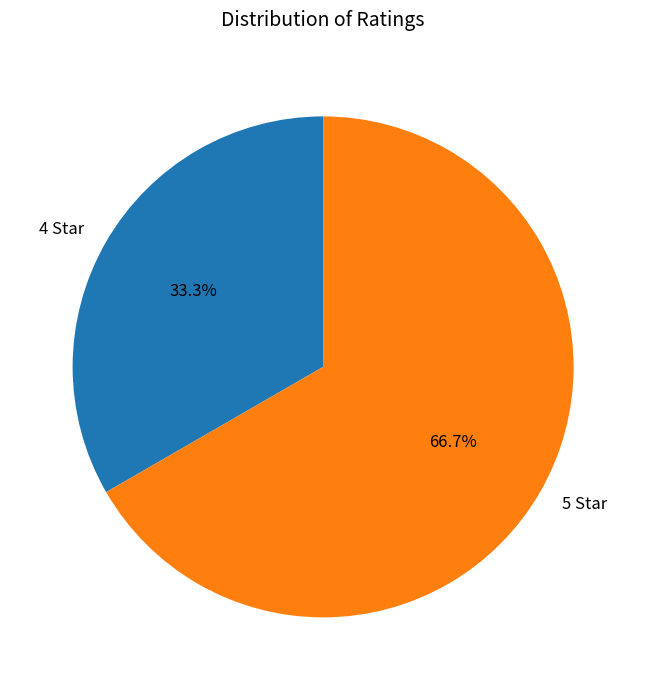

Which slice is the smallest?

4 Star